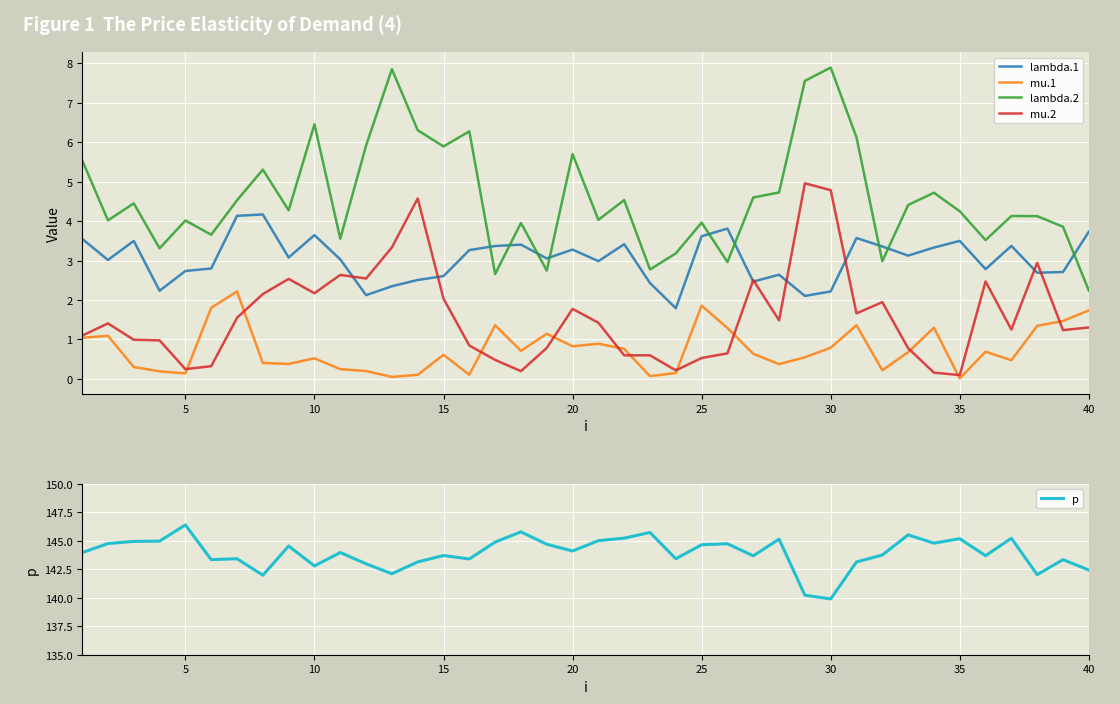

Which series has the widest spread of values?

p